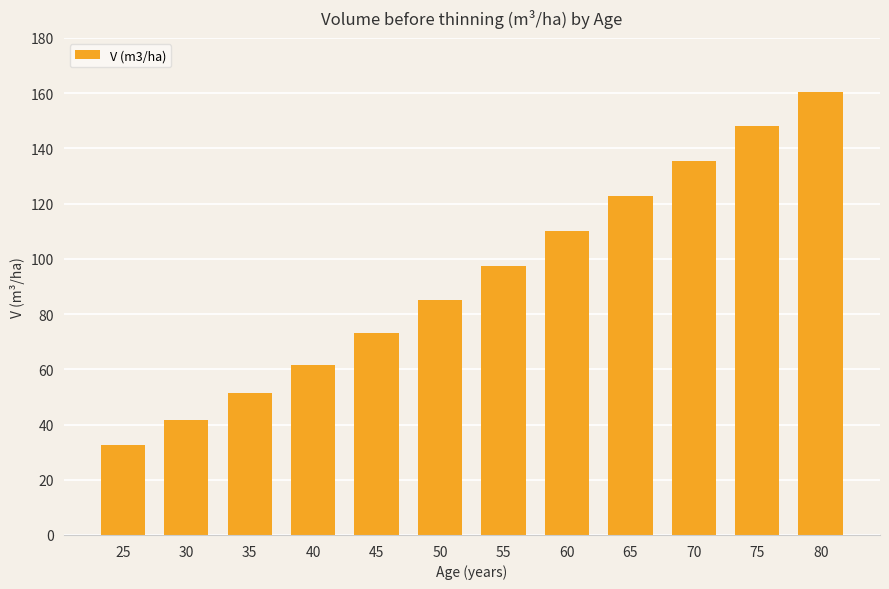

How many series are shown in this chart?

1